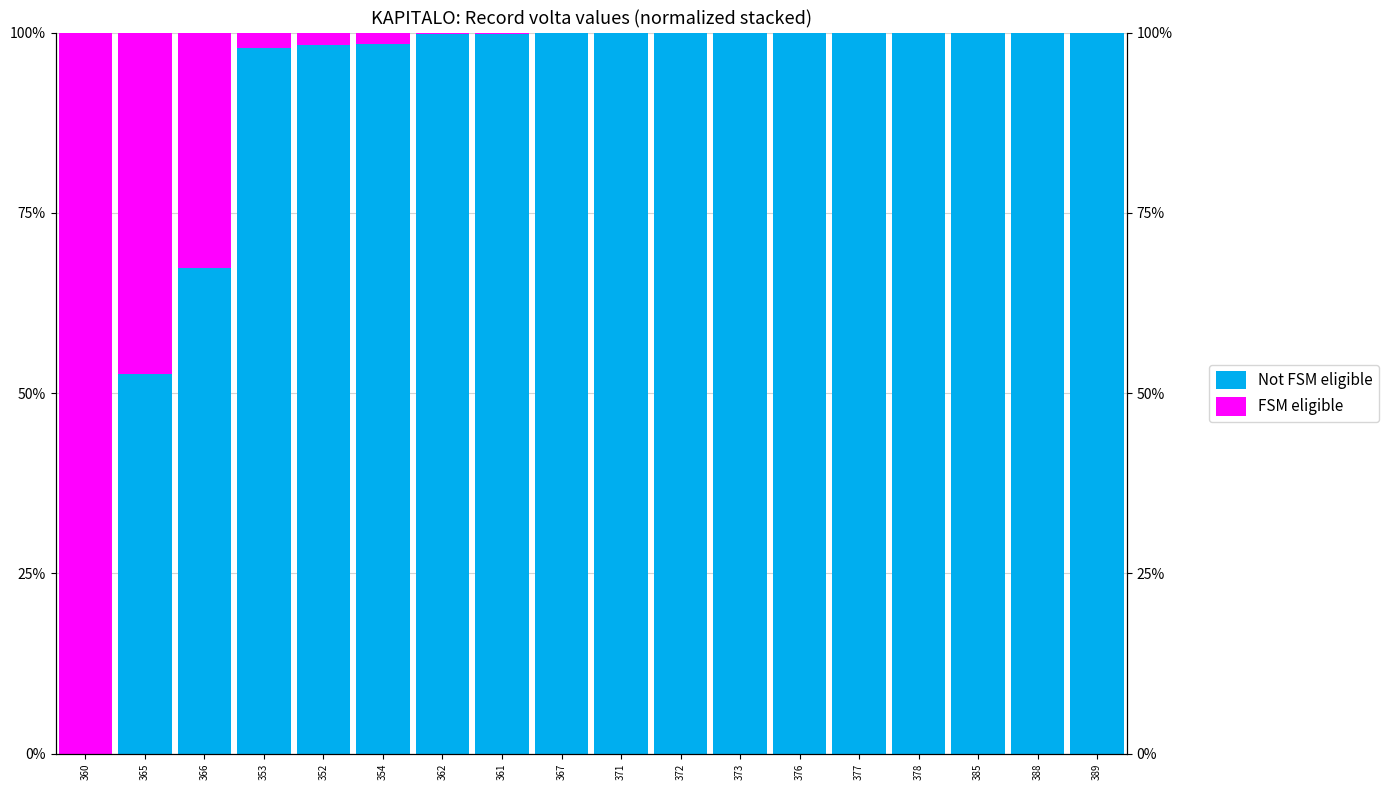

List the labels in order of Not FSM eligible value, largest first.

373, 376, 377, 378, 385, 388, 389, 372, 371, 367, 362, 361, 354, 352, 353, 366, 365, 360